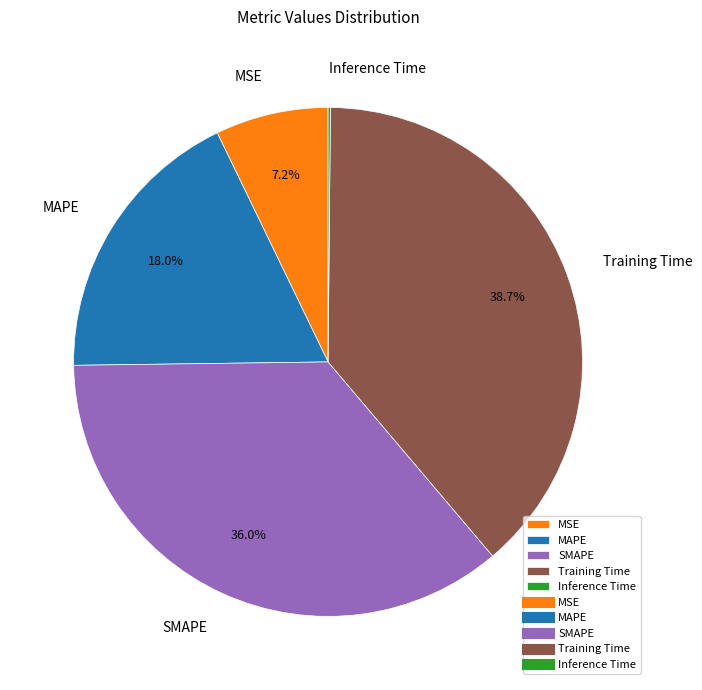

What is the largest slice in the pie chart?

Training Time